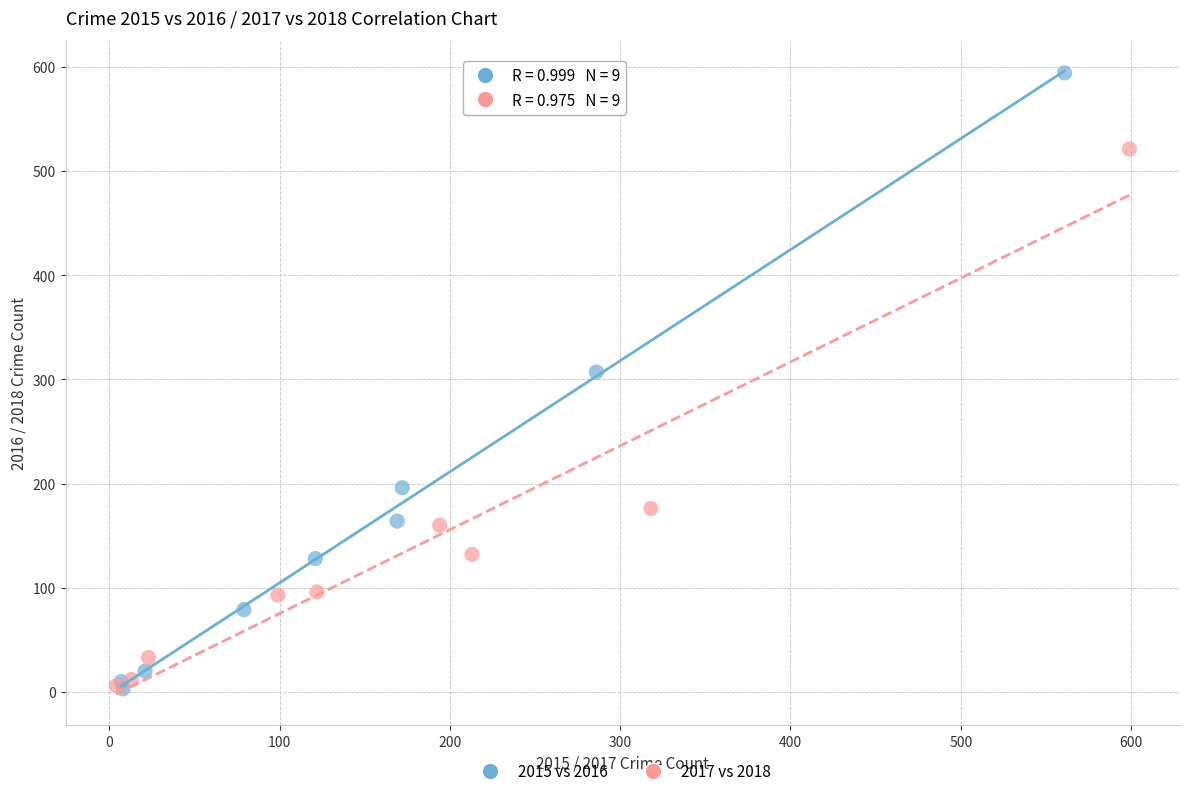

What are all the series names shown in the legend?

2015 vs 2016, 2017 vs 2018